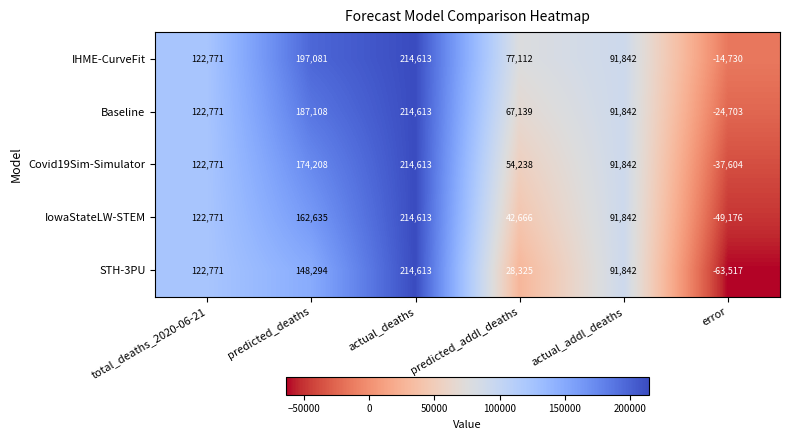

Reading left to right, list all the values displayed in this chart.

IHME-CurveFit: 122771	197081	214613	77112	91842	-14730
Baseline: 122771	187108	214613	67139	91842	-24703
Covid19Sim-Simulator: 122771	174208	214613	54238	91842	-37604
IowaStateLW-STEM: 122771	162635	214613	42666	91842	-49176
STH-3PU: 122771	148294	214613	28325	91842	-63517